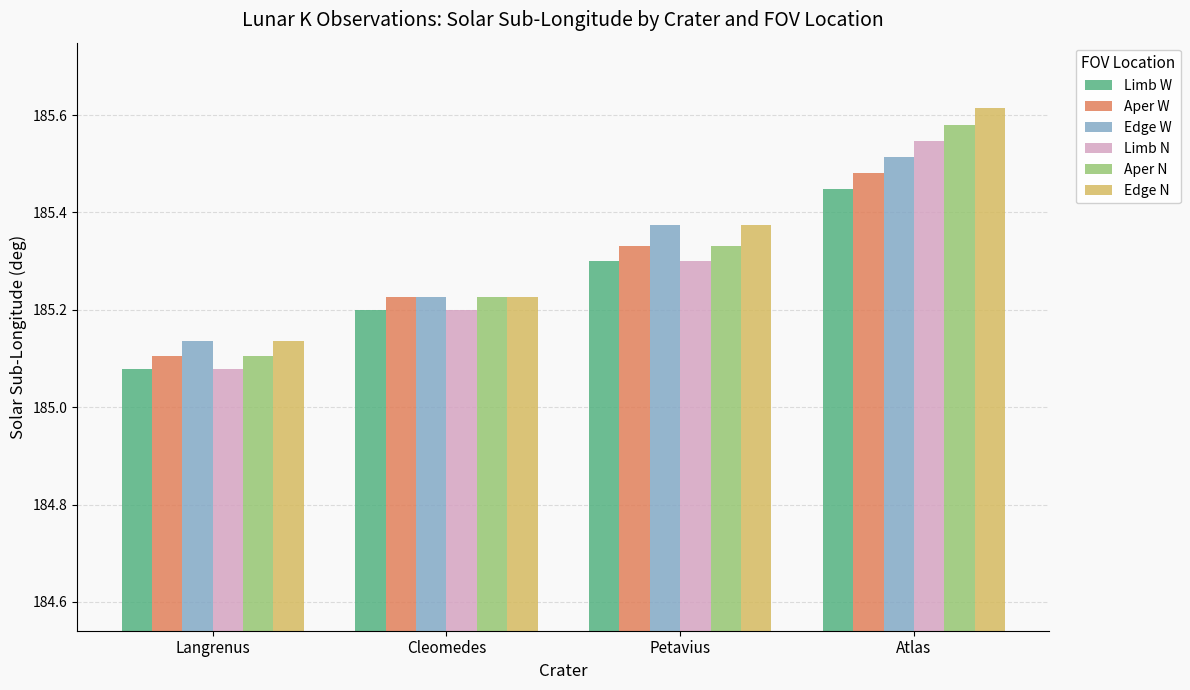

Count the Limb N values in the range 185 to 186.

4